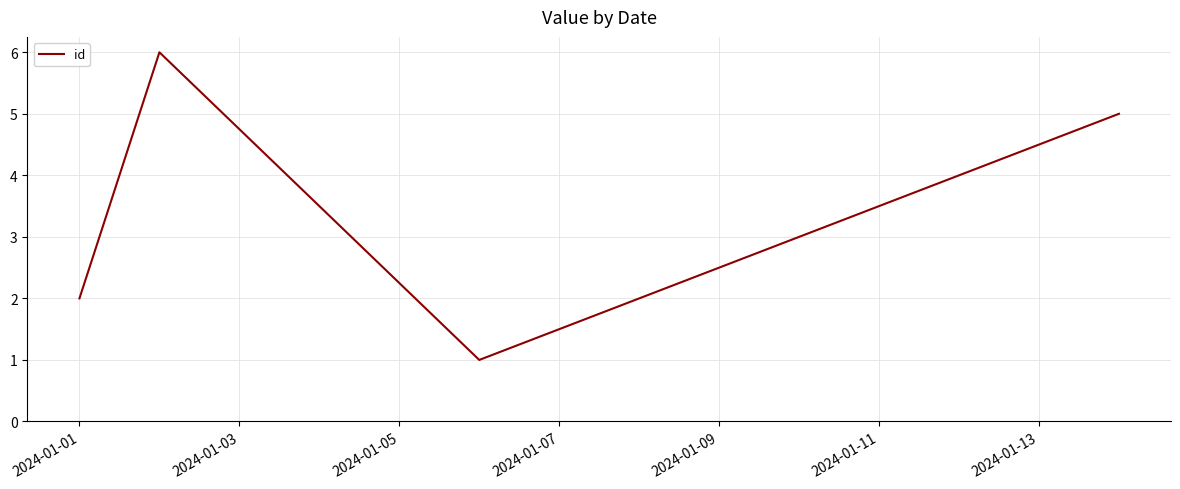

What is the average value?

4